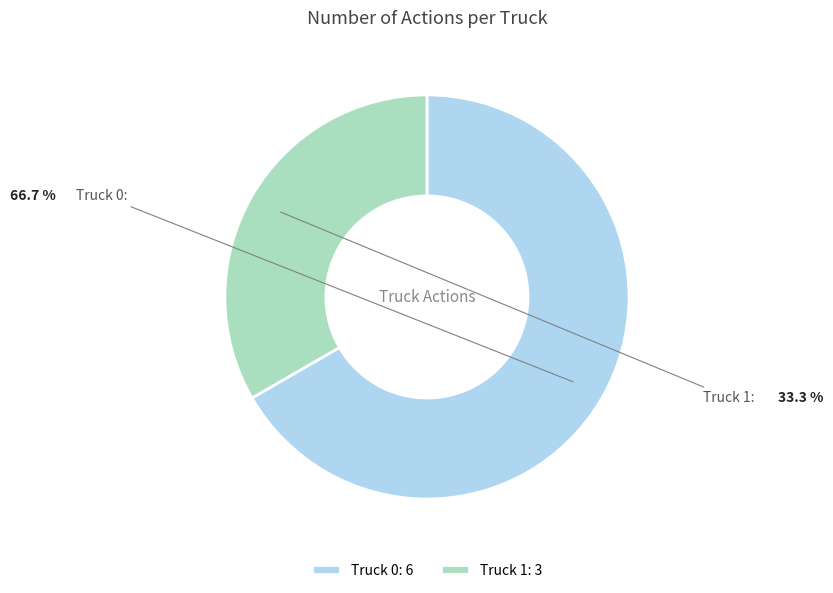

What is the ratio of the value at Truck 1 to the value at Truck 0?

0.5